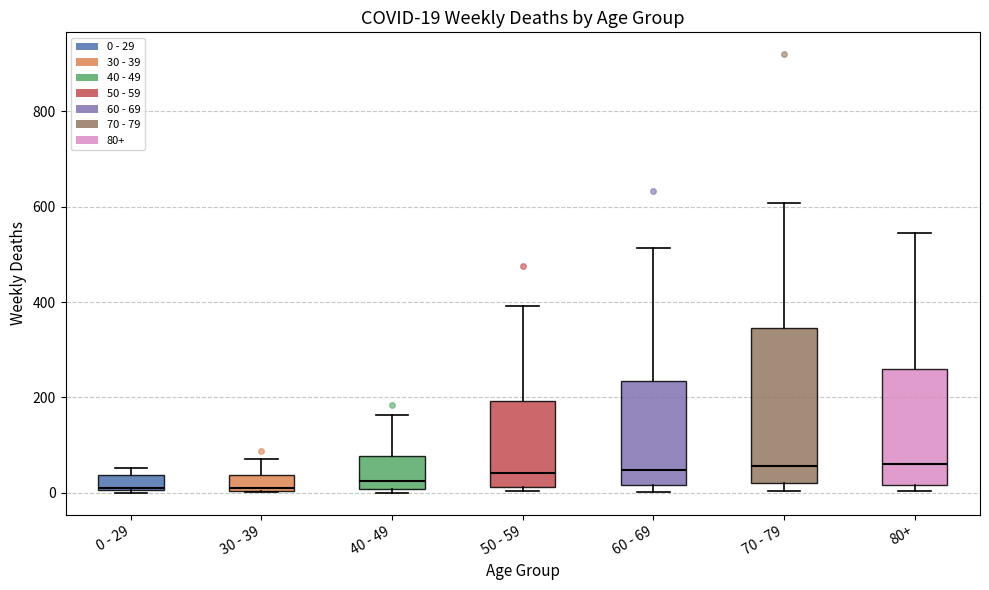

Comparing the boxes themselves (not the whiskers), which one is the tallest?

70 - 79